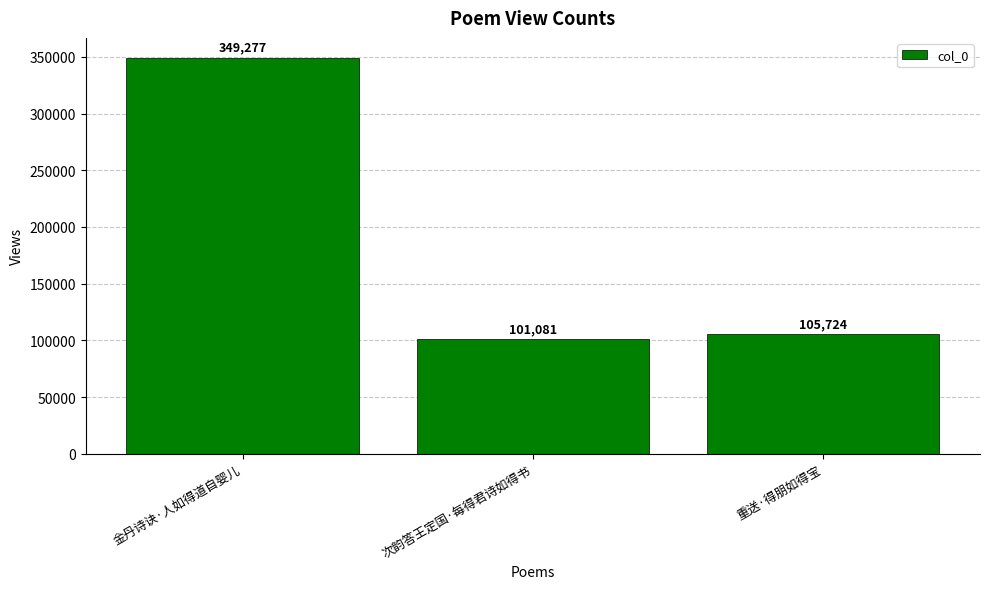

Reading right to left, what are all the values shown in this chart?

105724	101081	349277